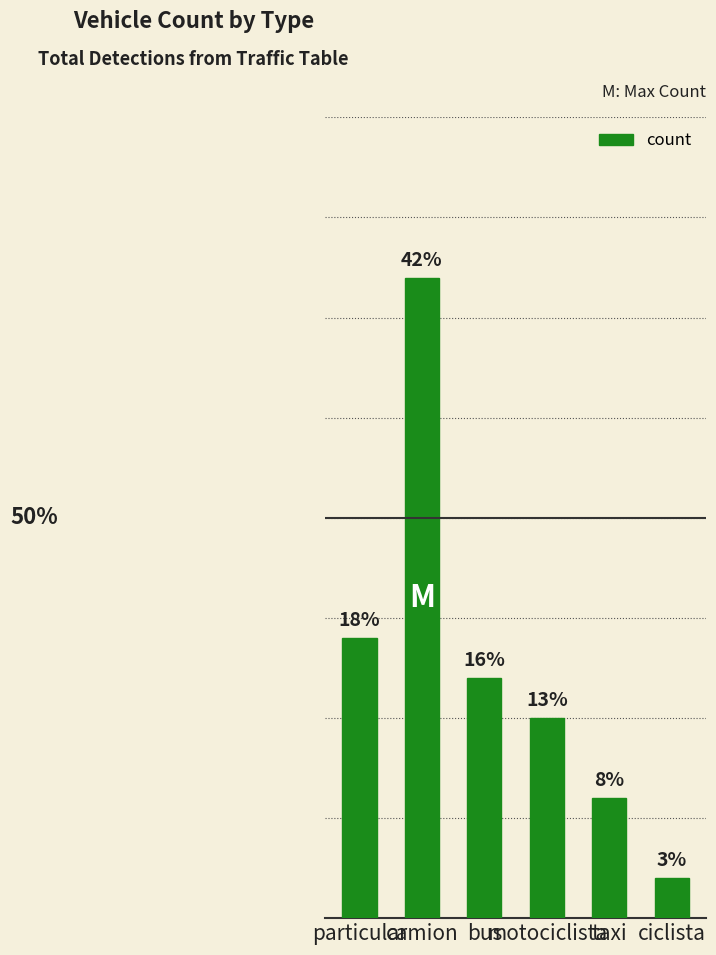

What is the change in value from particular to bus?

-1